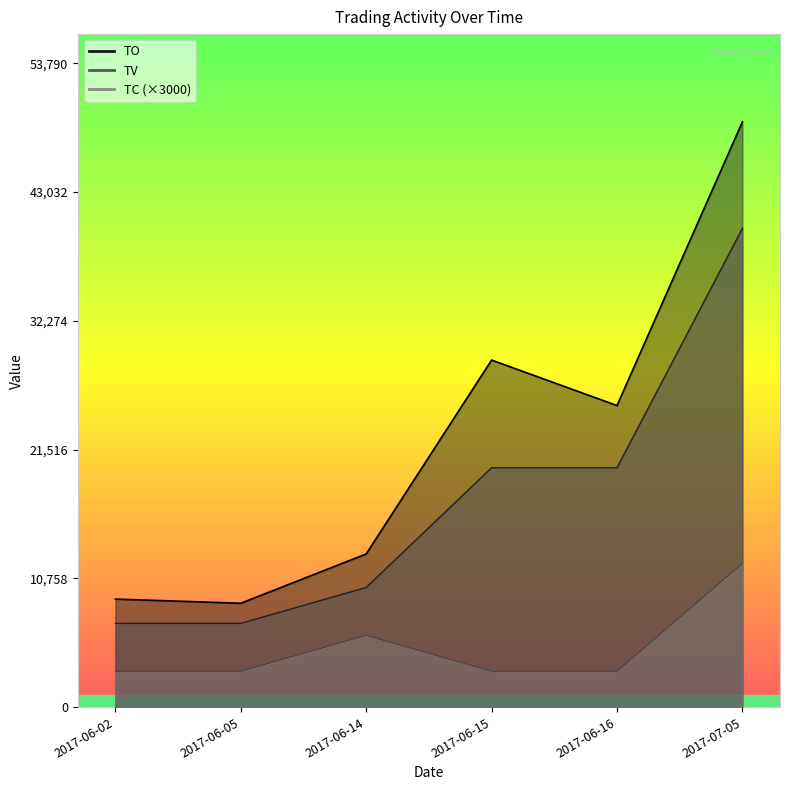

What are all the series names shown in the legend?

TO, TV, TC